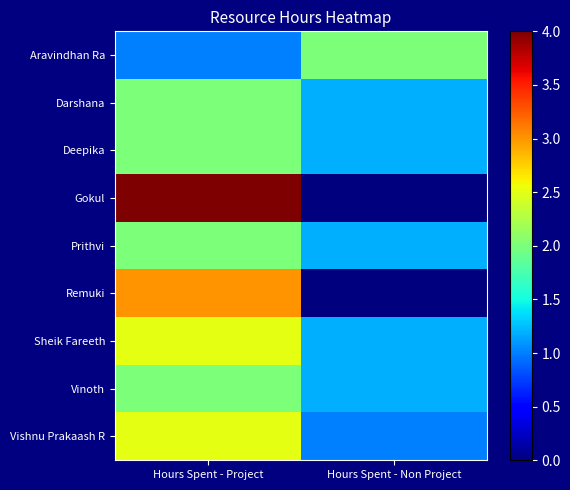

Which series has the widest spread of values?

Gokul